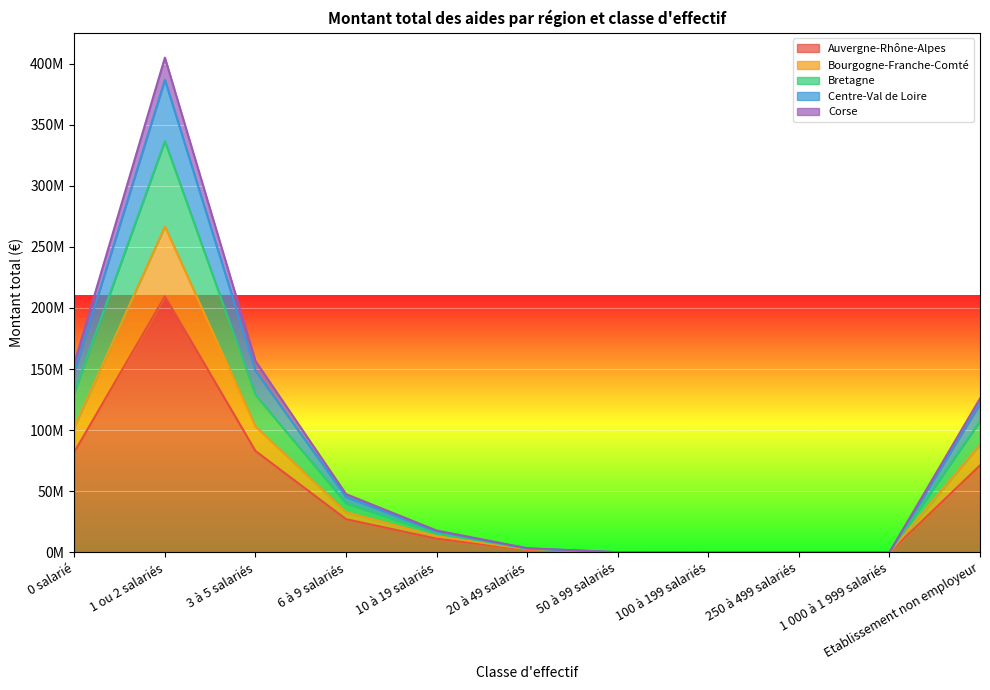

Rank the categories by Bourgogne-Franche-Comté value from highest to lowest.

1 ou 2 salariés, 3 à 5 salariés, 0 salarié, Etablissement non employeur, 6 à 9 salariés, 10 à 19 salariés, 20 à 49 salariés, 50 à 99 salariés, 100 à 199 salariés, 250 à 499 salariés, 1 000 à 1 999 salariés